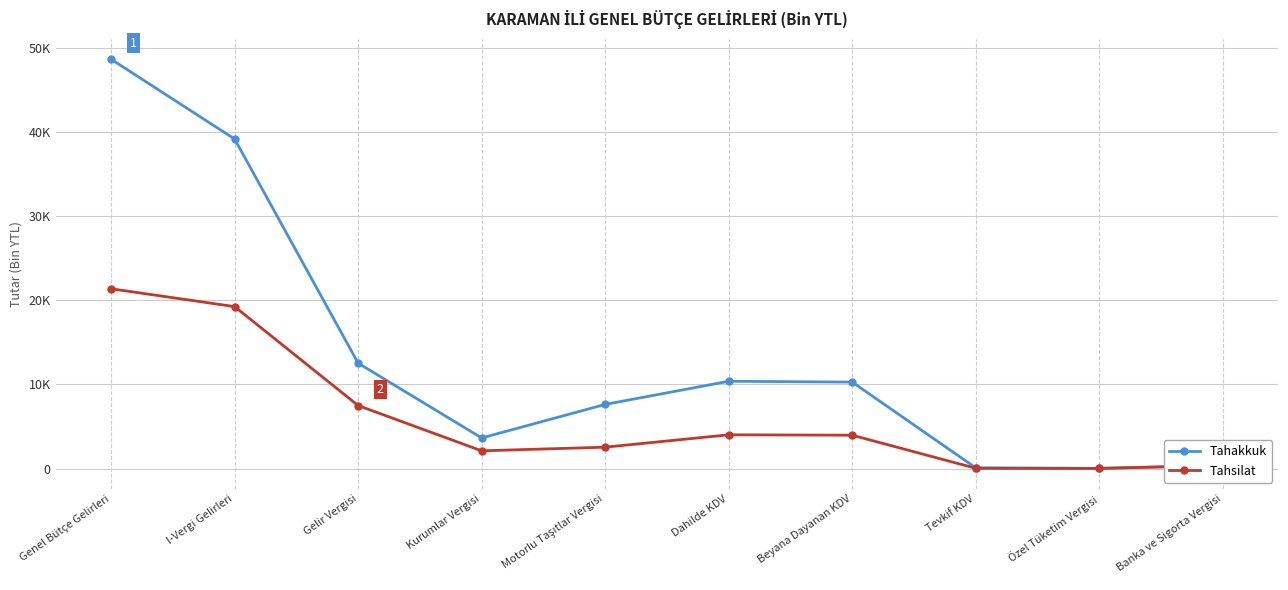

At which category is the sum across all series the highest?

Genel Bütçe Gelirleri